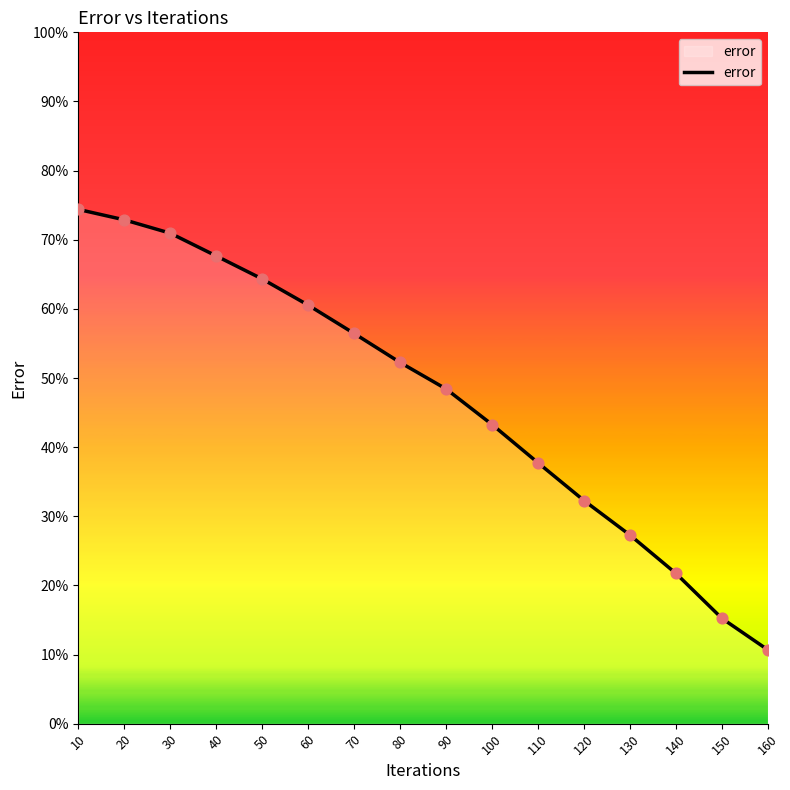

Which has a higher value, 40 or 140?

40